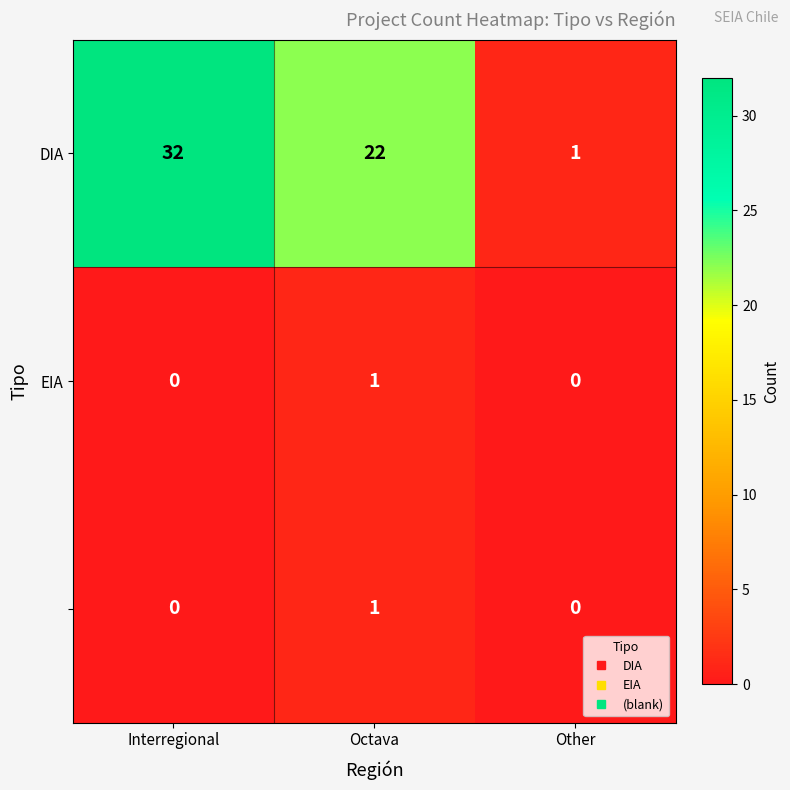

What is the difference between the highest and lowest values at Octava?

21